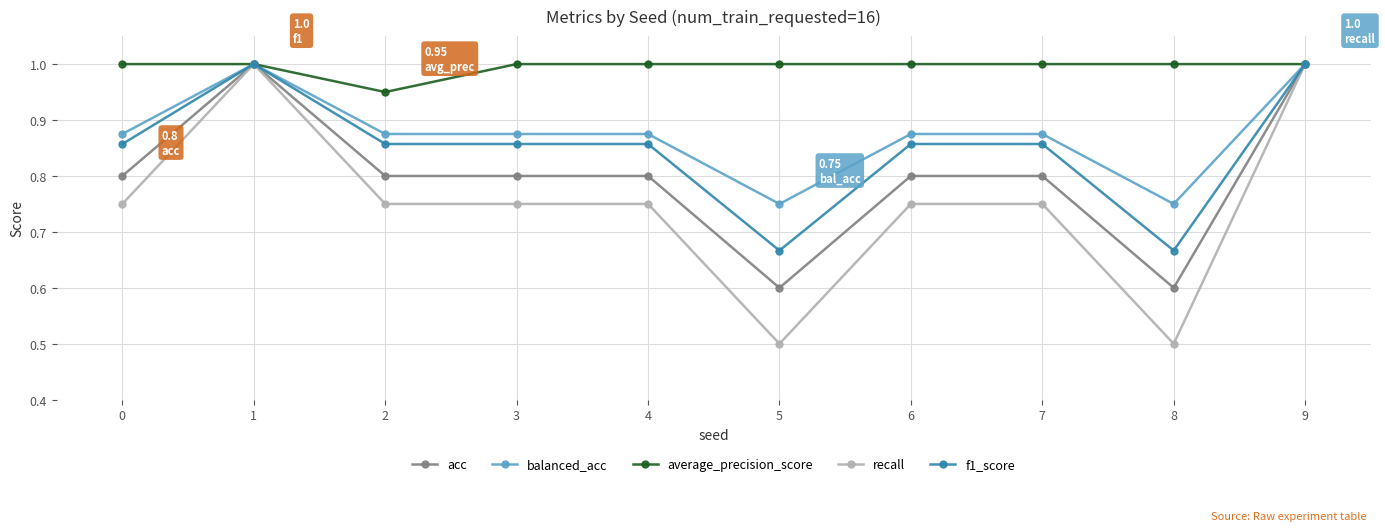

Which series has the largest total across all categories?

average_precision_score